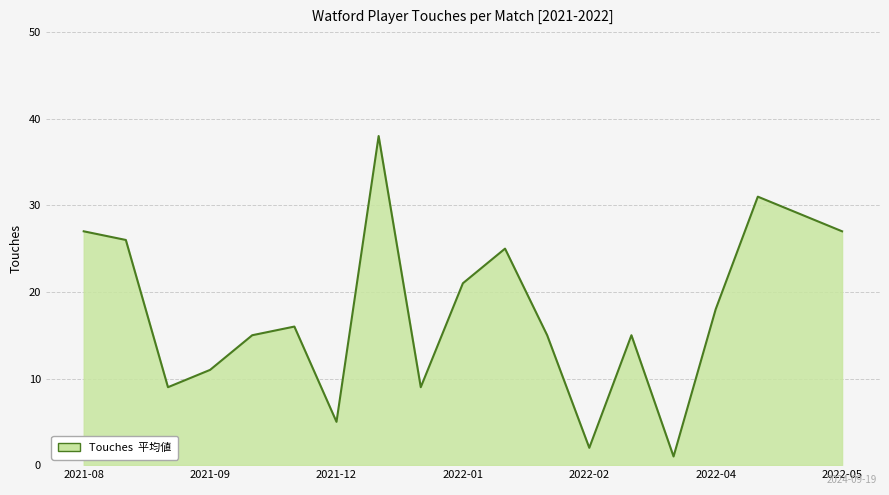

What is the maximum value shown in the chart?

38